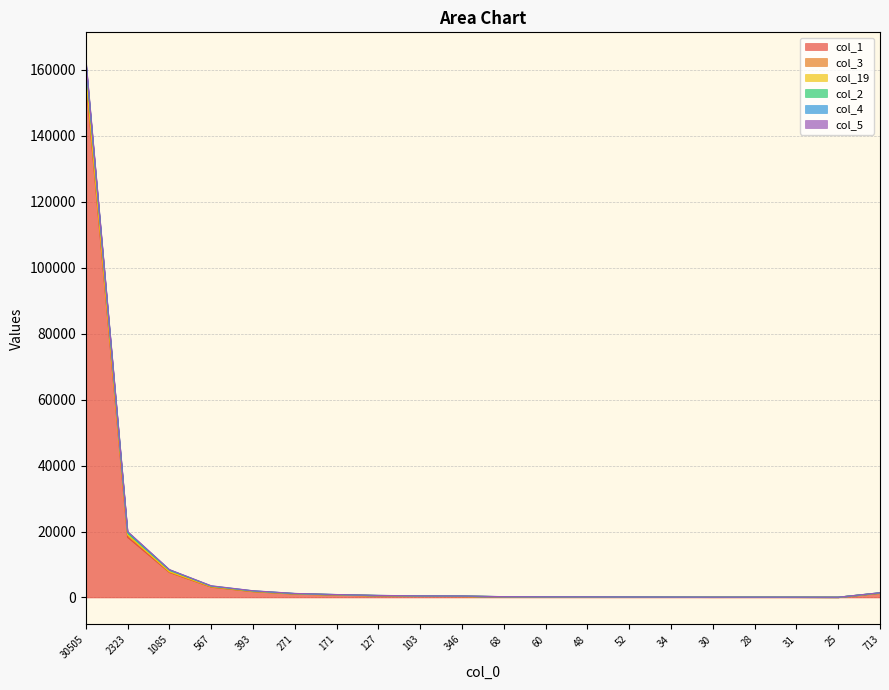

Read the col_2 value at 30, to the nearest 10.

100